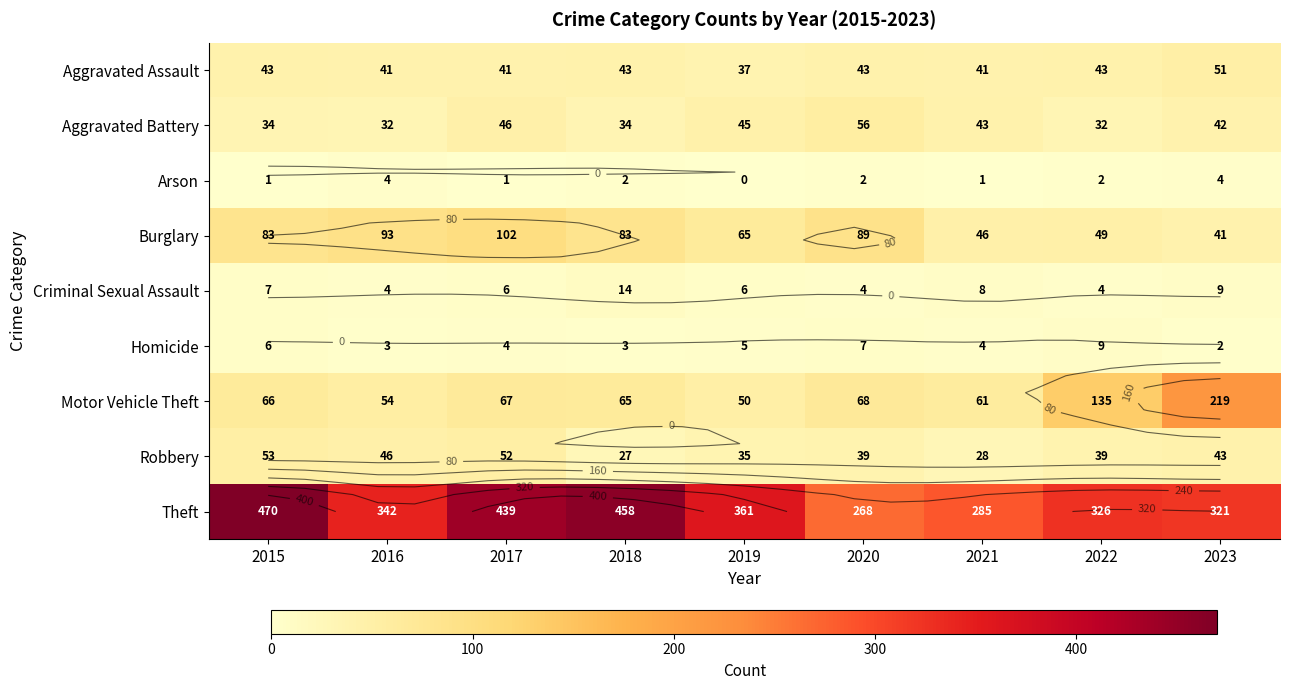

What is the difference between the Theft values at 2019 and 2021?

76